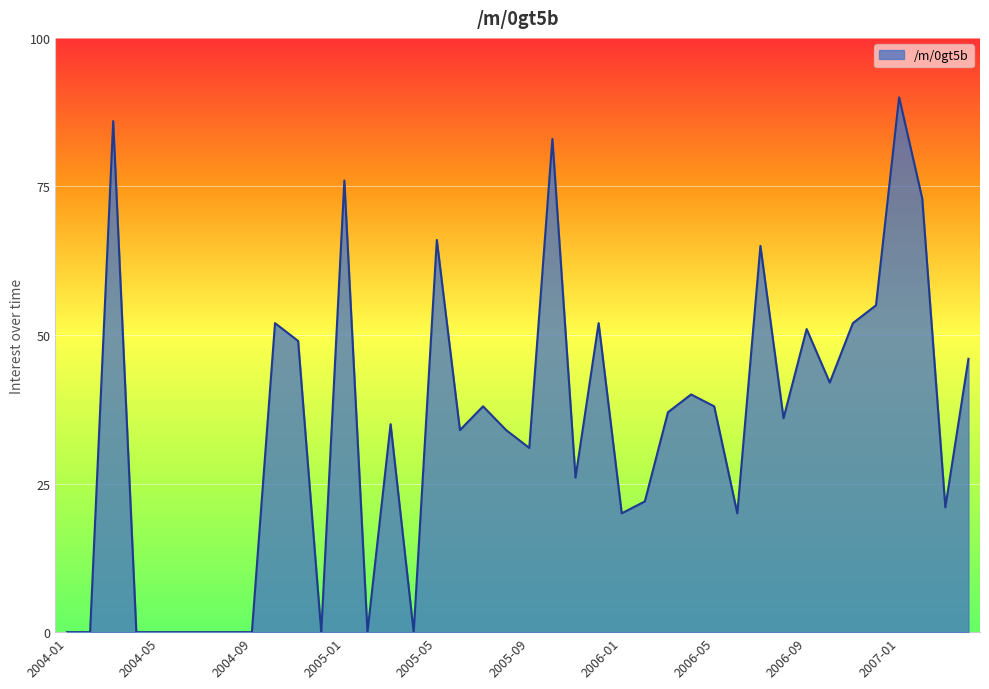

Reading left to right, what are all the values shown in this chart?

0	0	86	0	0	0	0	0	0	52	49	0	76	0	35	0	66	34	38	34	31	83	26	52	20	22	37	40	38	20	65	36	51	42	52	55	90	73	21	46